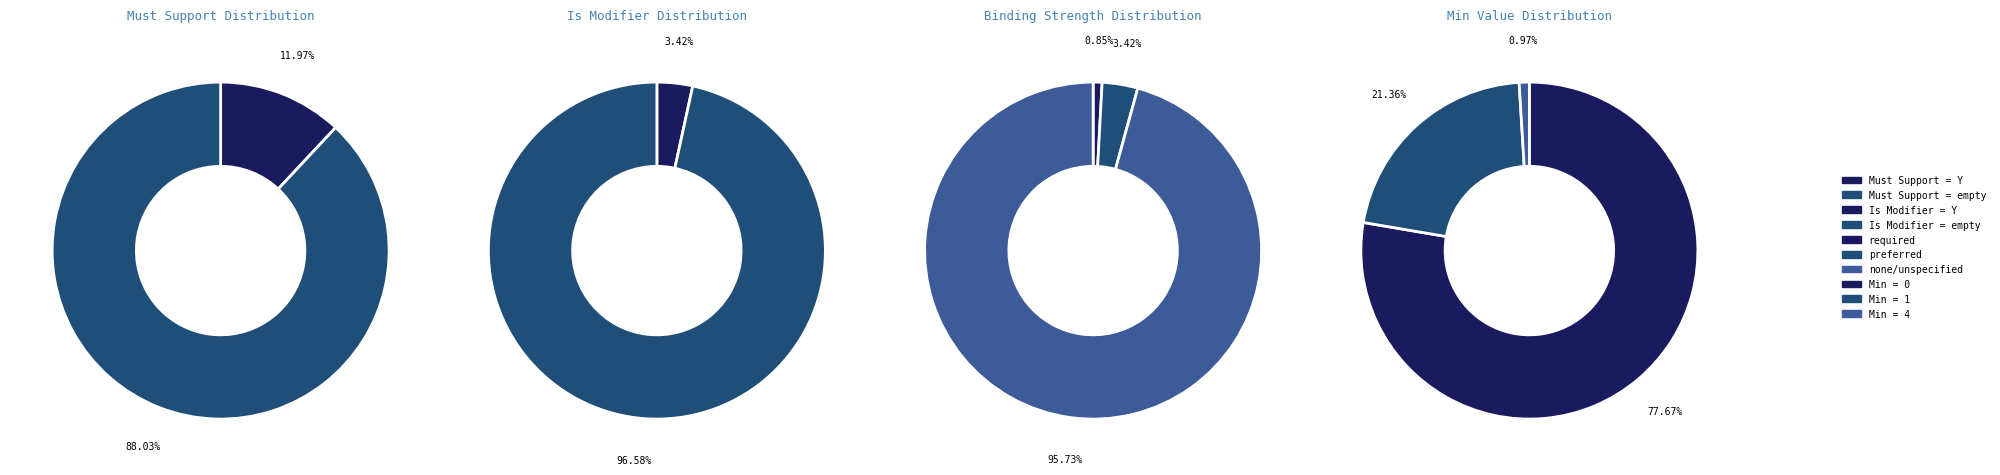

True or false: 1 accounts for 8% of the total.

False